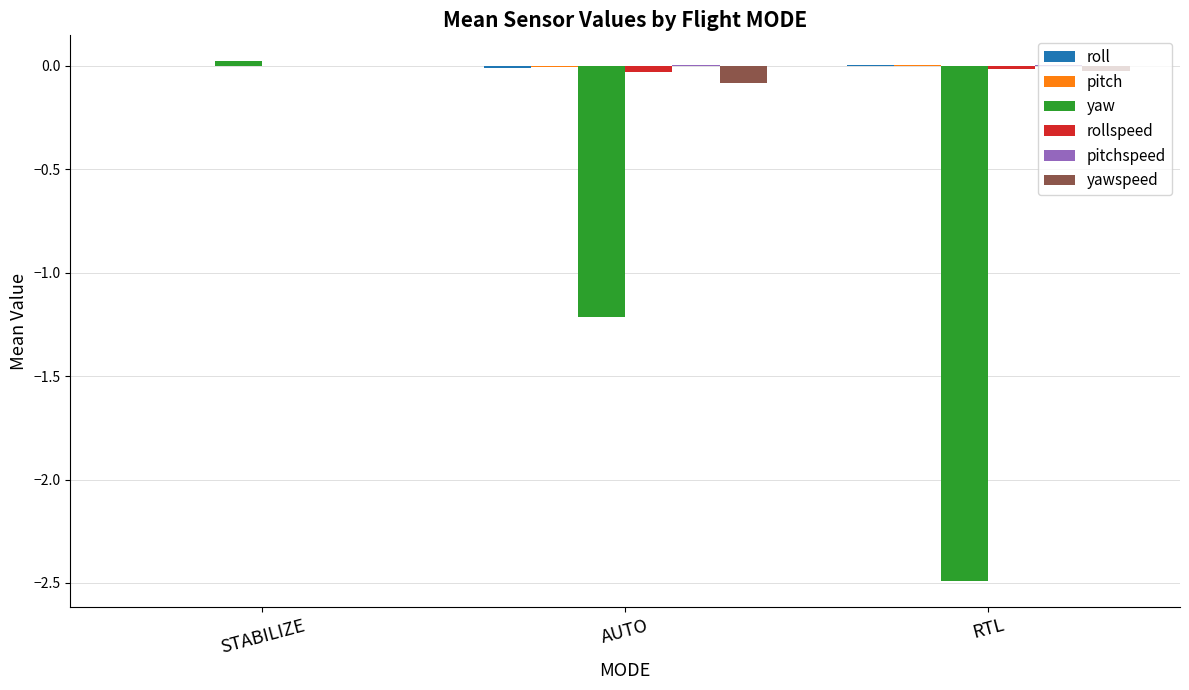

How many data points does each series have?

3